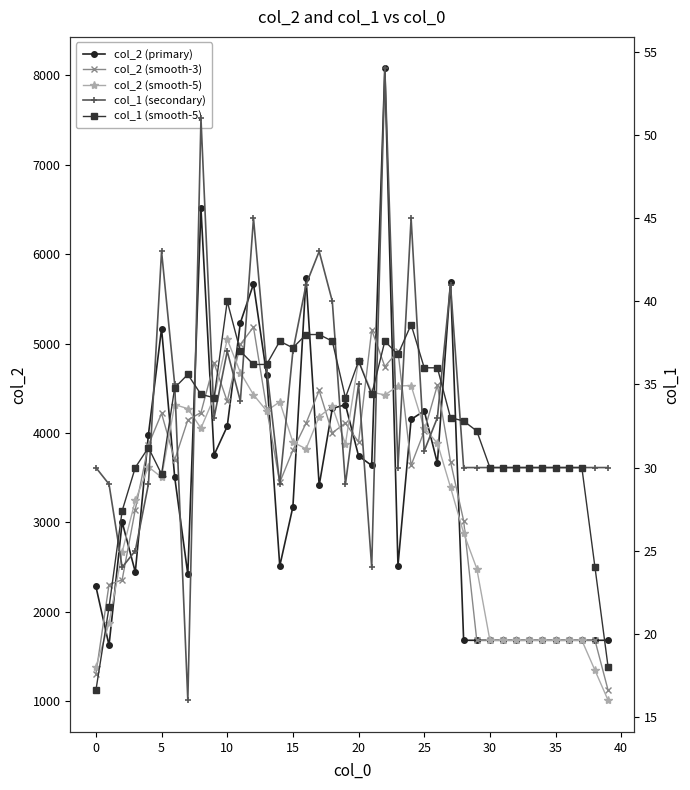

What is the label of the 20th point from the right?

20